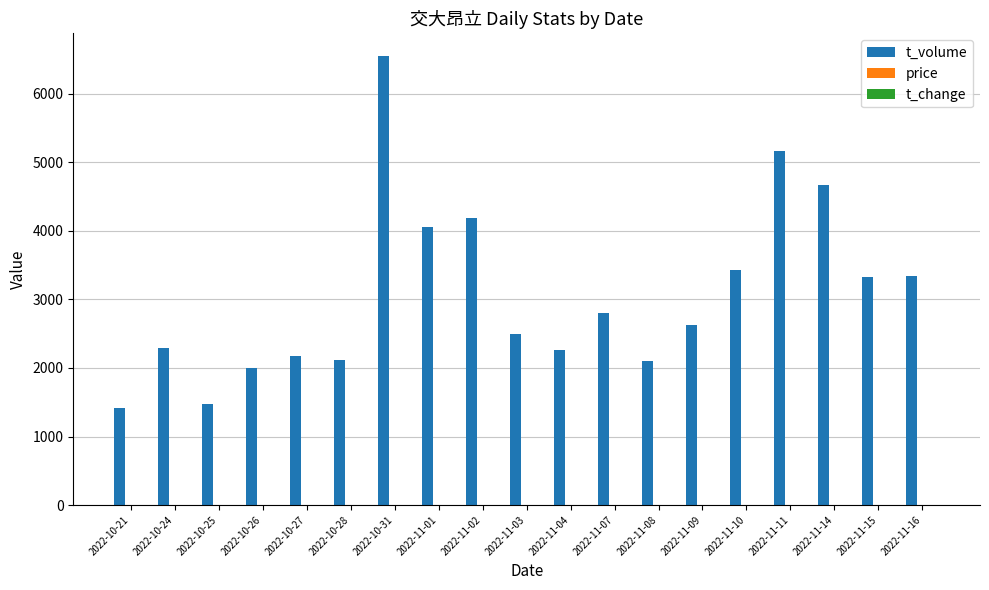

What is the sum of all t_volume values?

58460.0